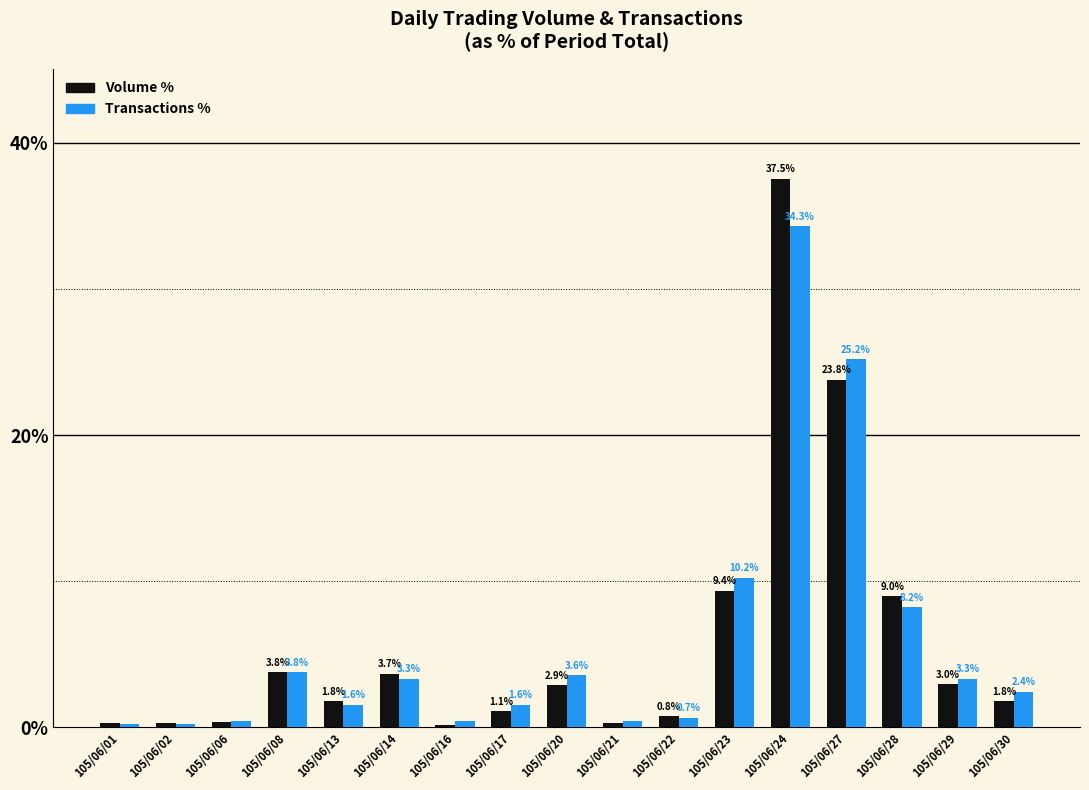

What is the difference between the highest and lowest values at 105/06/21?

0.1